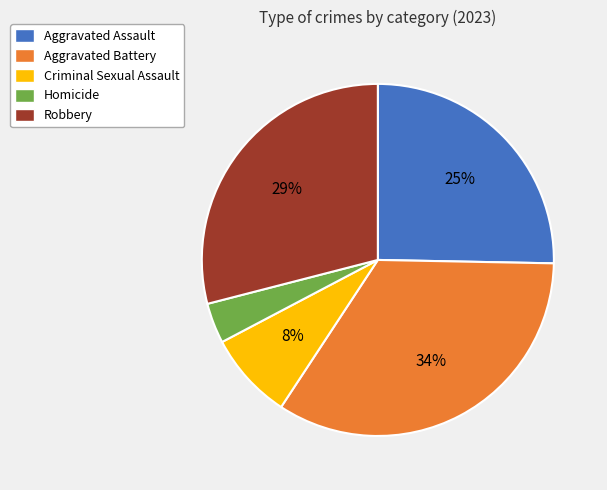

To the nearest percent, what is the combined percentage of Robbery and Homicide?

33%